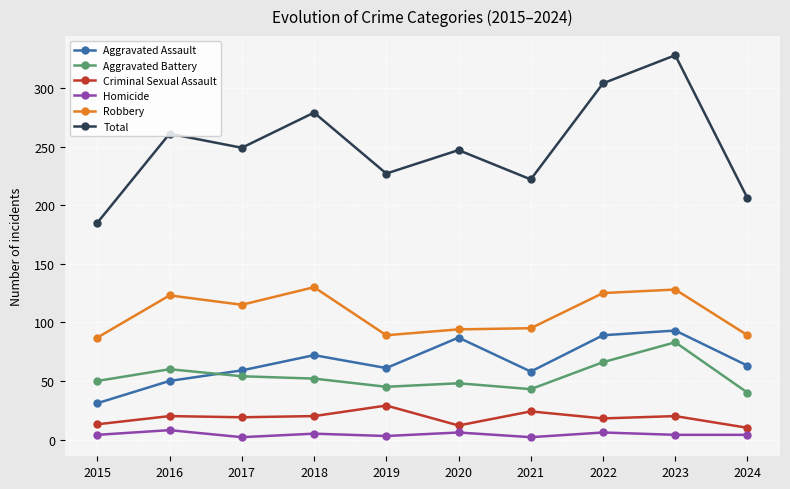

What are all the series names shown in the legend?

Aggravated Assault, Aggravated Battery, Criminal Sexual Assault, Homicide, Robbery, Total